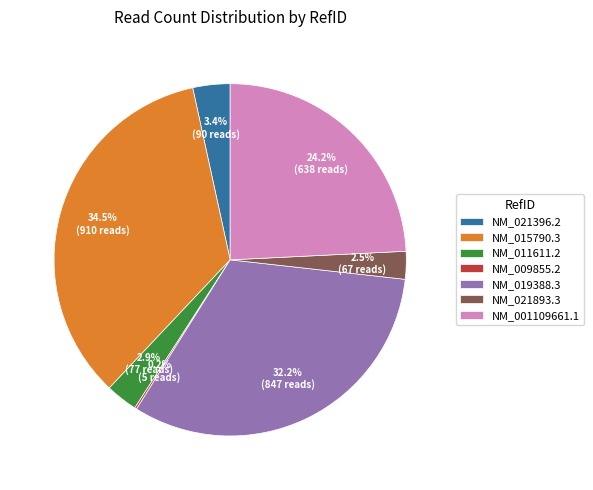

What percentage do NM_021396.2 and NM_011611.2 together represent?

6.3%